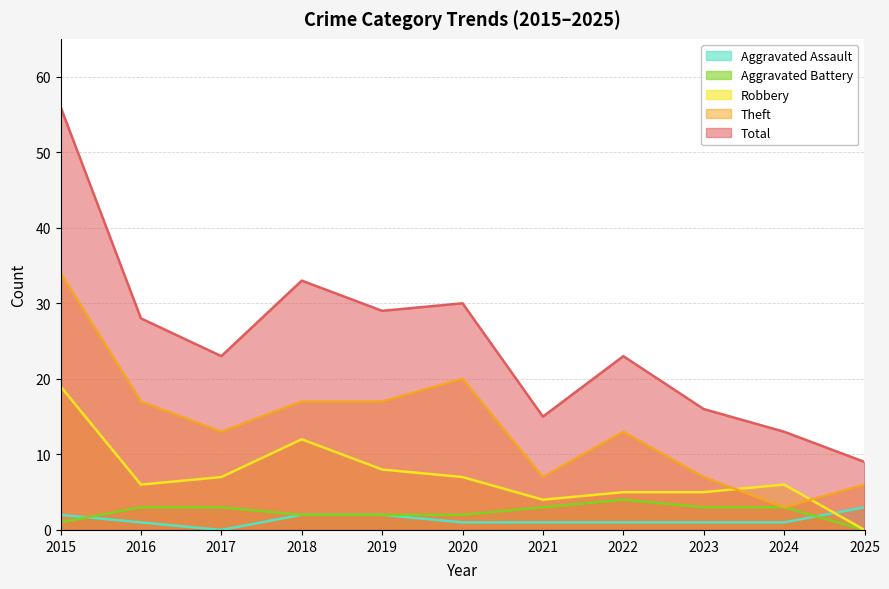

What is the lowest value of the Theft series?

3